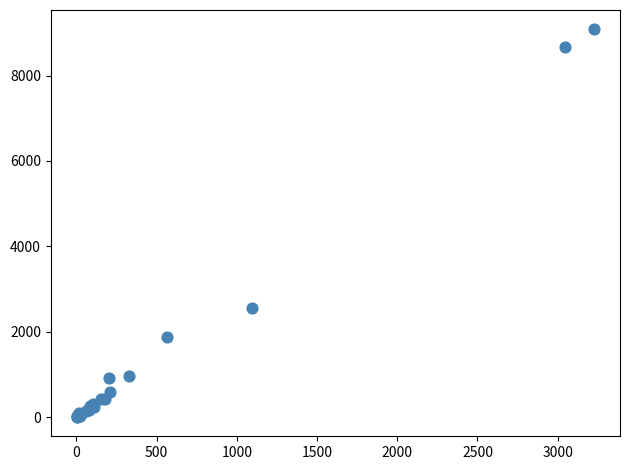

What Y value in the scatter plot is closest to 4544?

2547